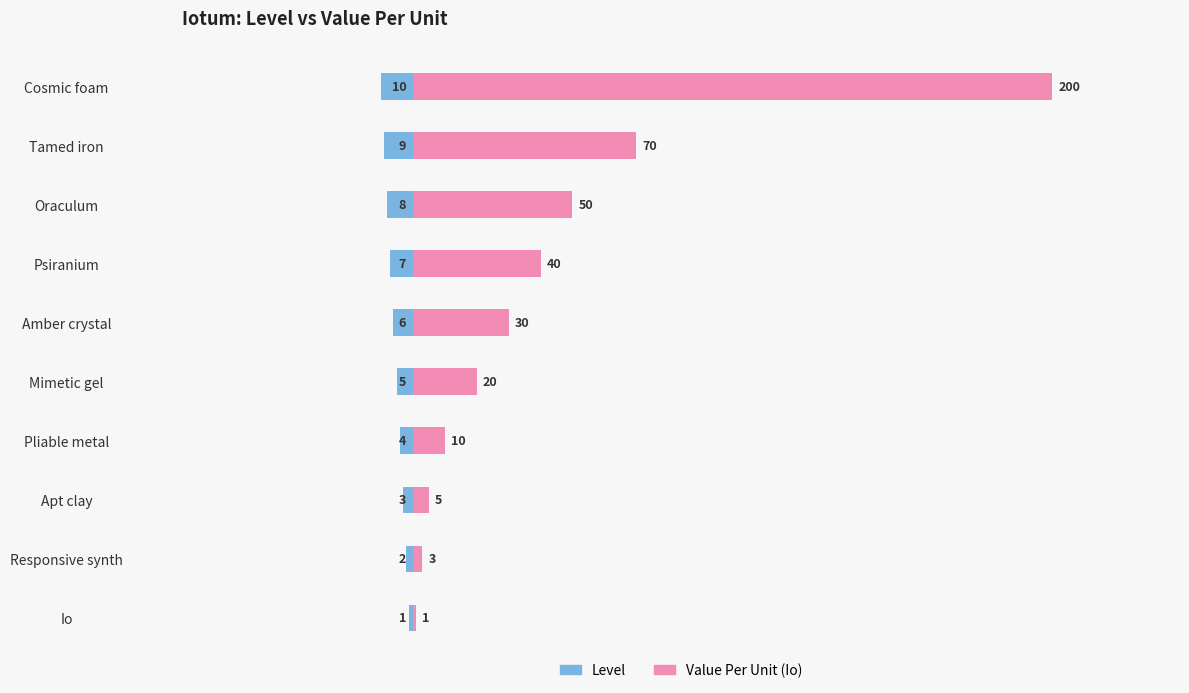

What is the average value of the Value Per Unit (Io) series?

43